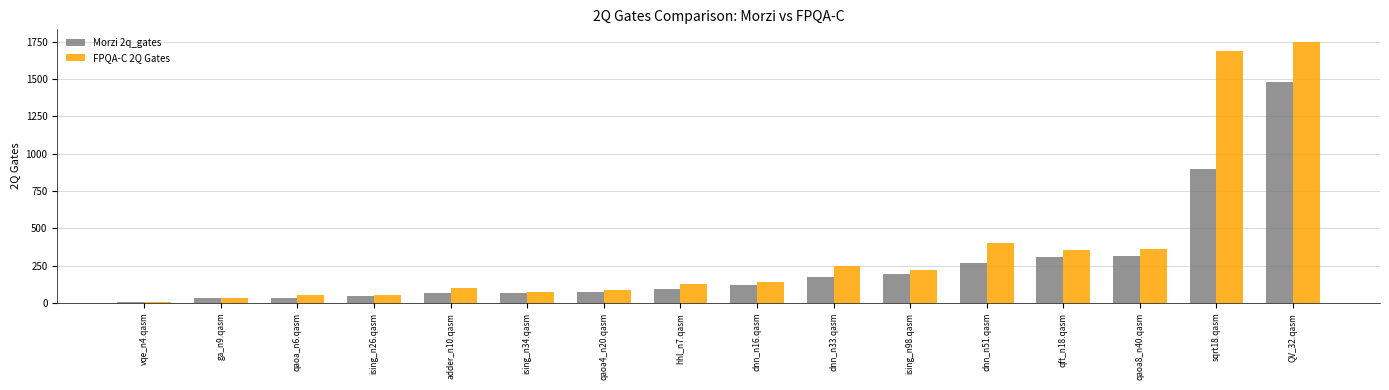

At which category does the chart reach its peak across all series?

QV_32.qasm